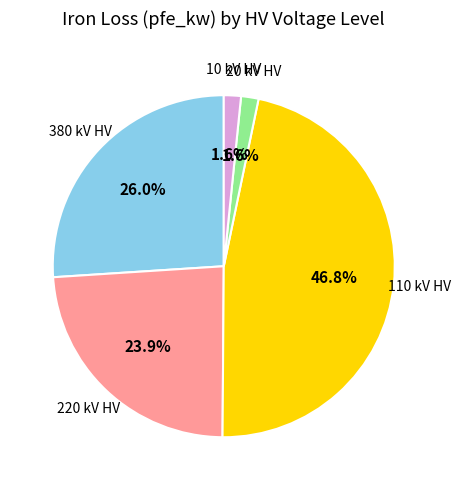

Is there any slice that represents more than half of the pie?

No